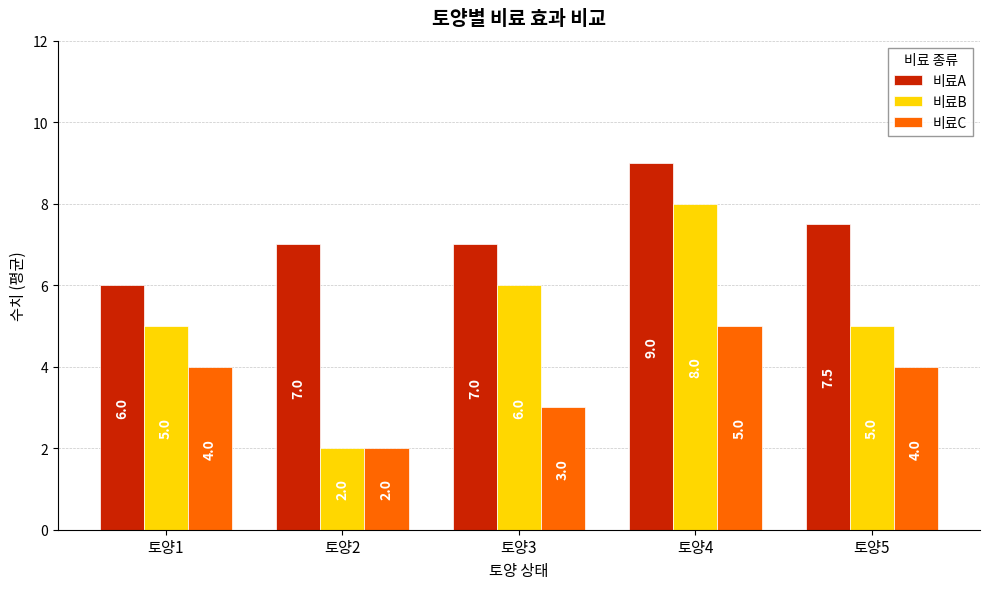

Which series has the widest spread of values?

비료B